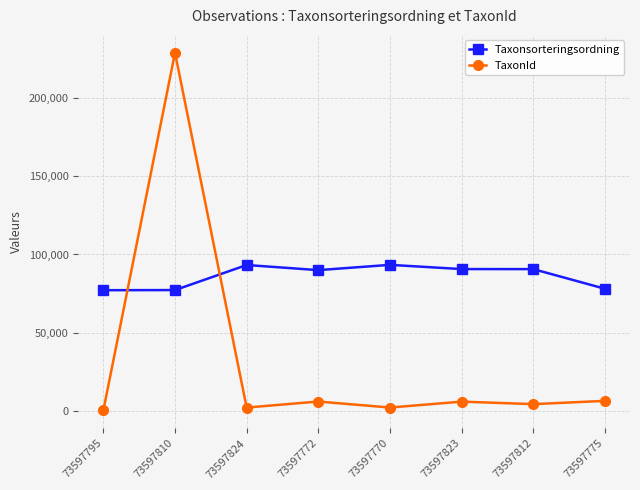

What is the label of the 2nd point from the left?

73597810